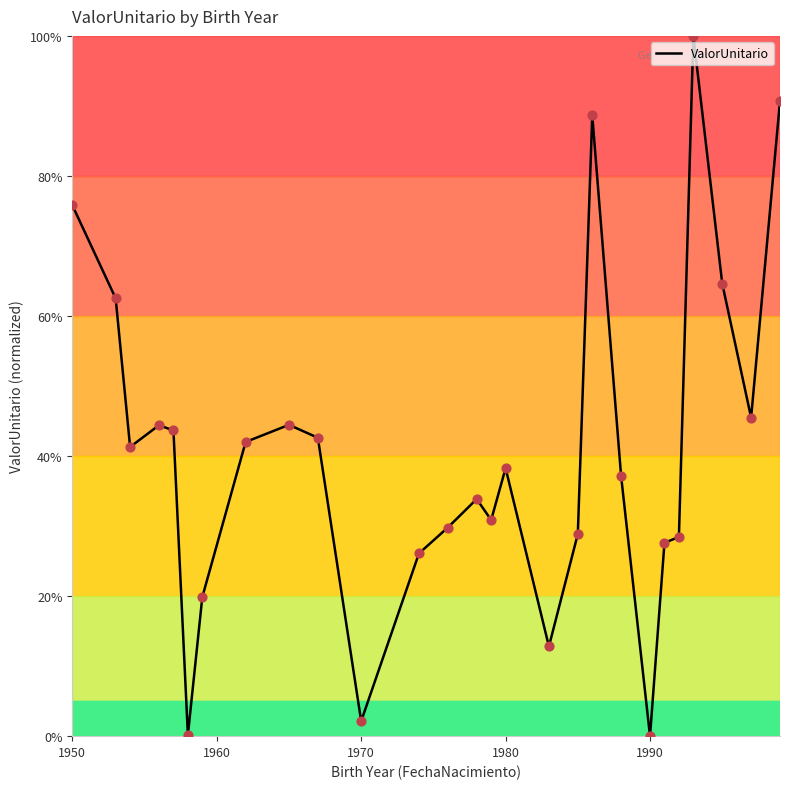

What is the greatest value displayed?

100.0